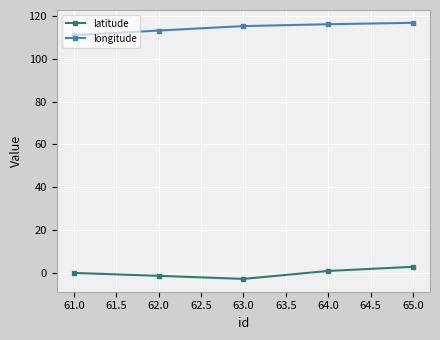

What is the sum of all latitude values?

-1.1